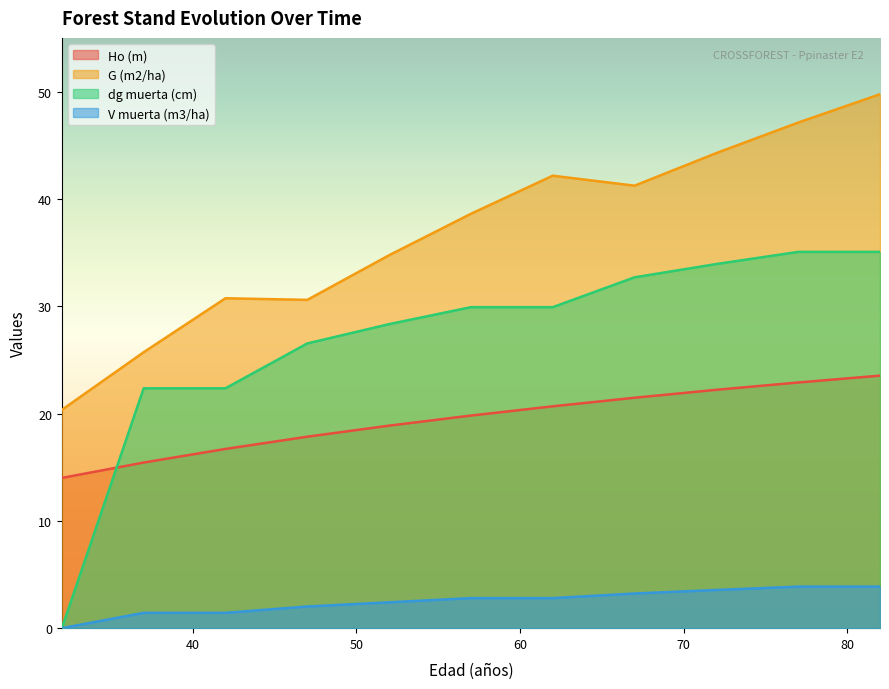

The value of G (m2/ha) at 62 is 42.2. True or false?

True